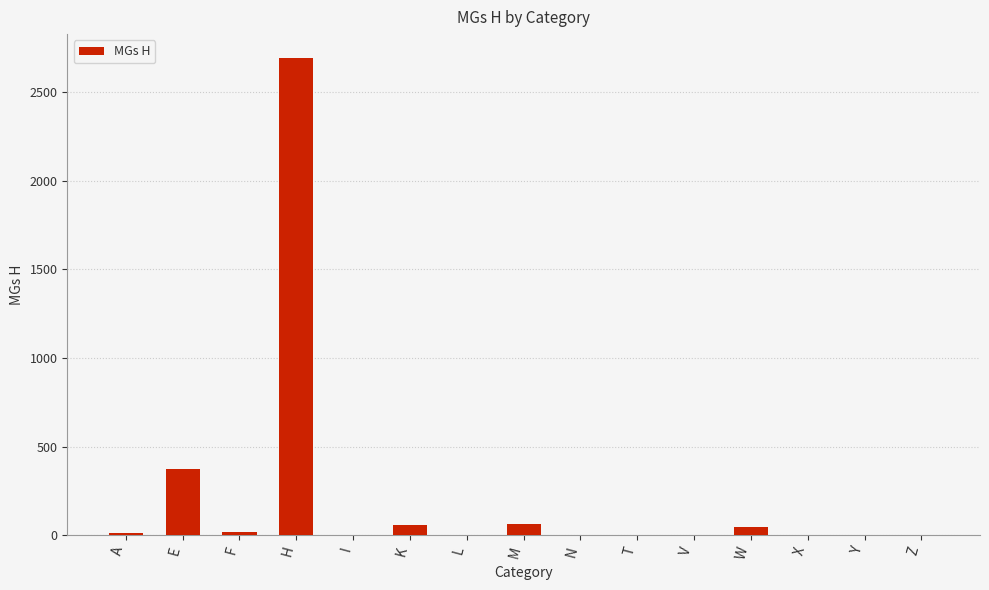

At which category does the chart reach its peak across all series?

H